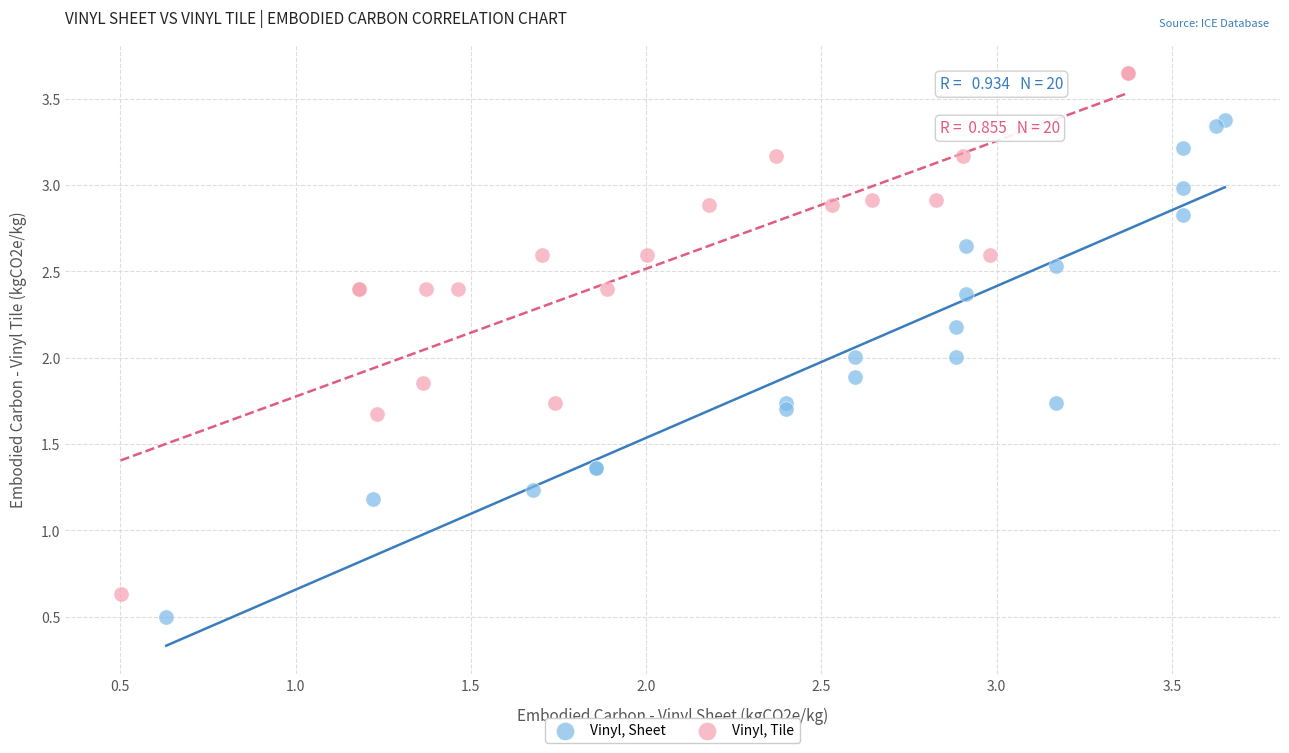

Which series reaches the minimum Y coordinate?

Vinyl, Sheet